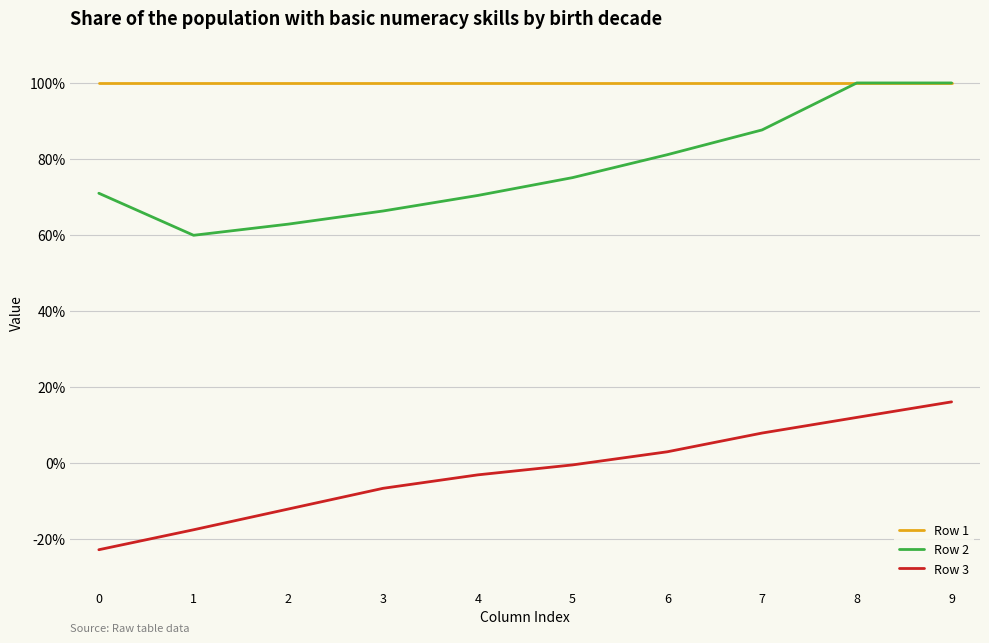

True or false: Row 3 and Row 2 intersect in this chart.

False